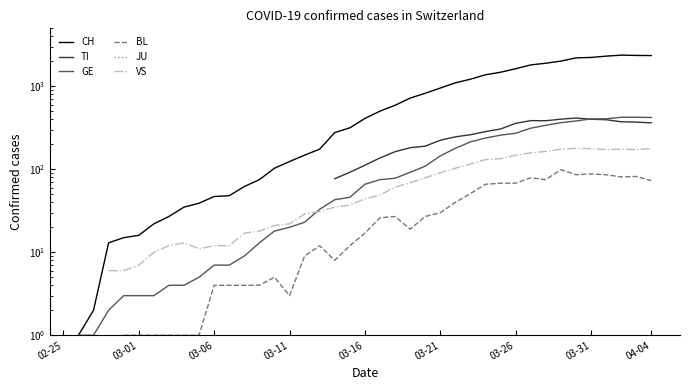

True or false: JU has more than 2 interior local peaks.

False